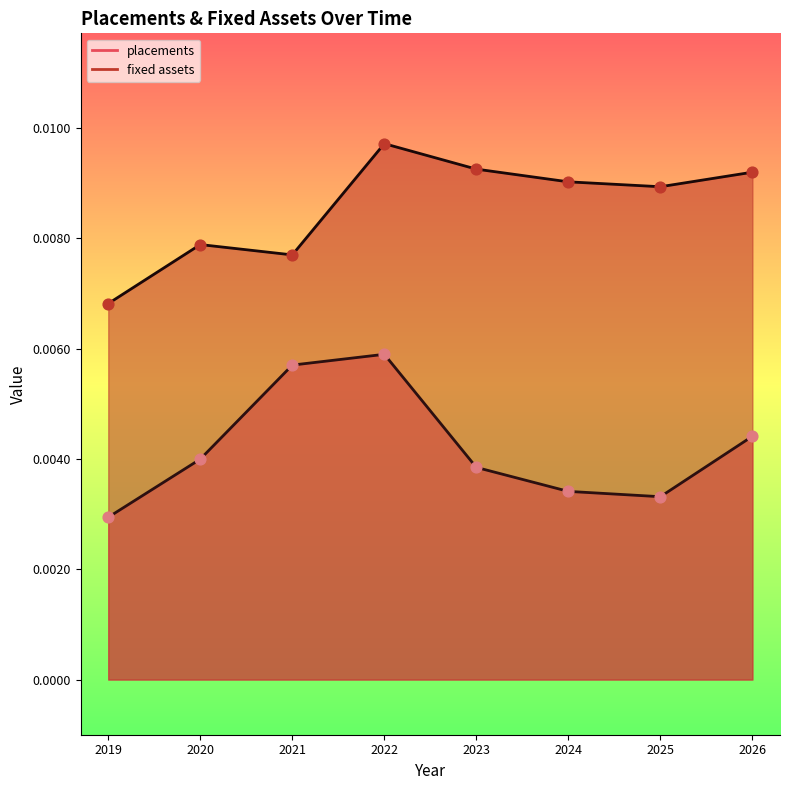

Which series has the widest spread of Y values?

placements